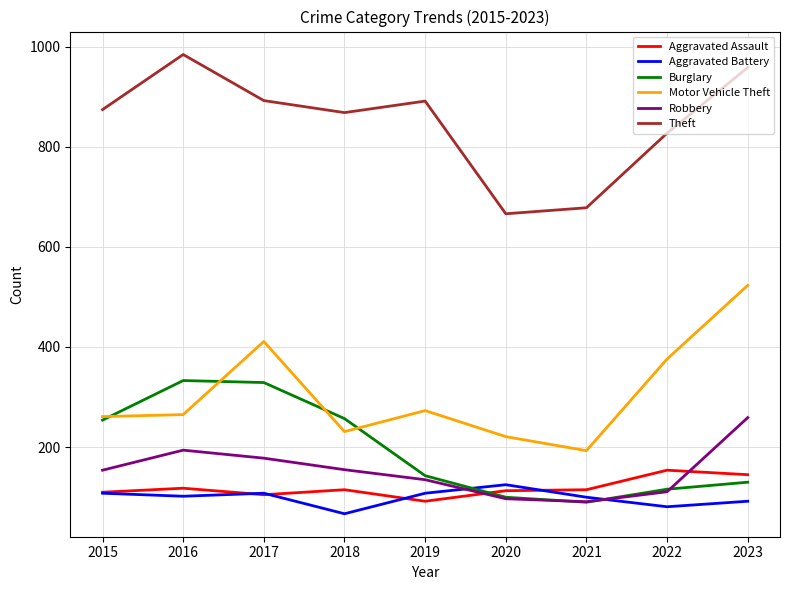

True or false: Burglary and Theft cross at least once.

False